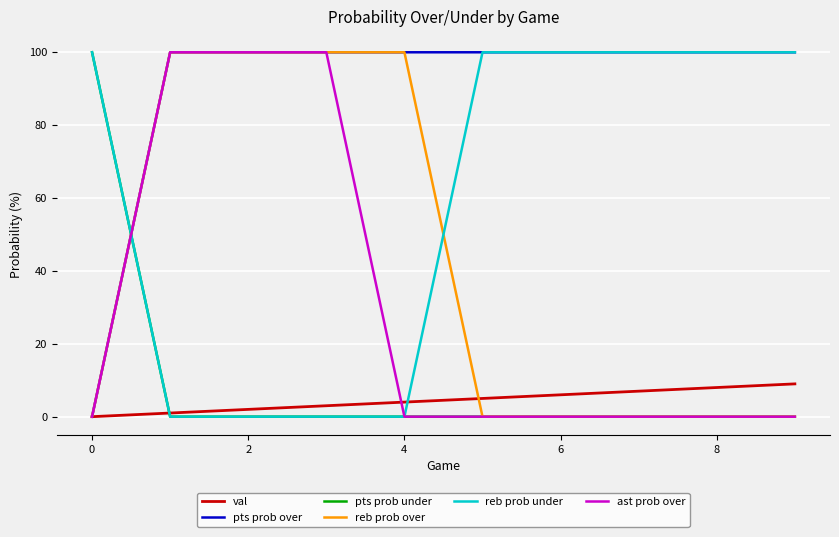

At how many categories does at least one series exceed 4?

10